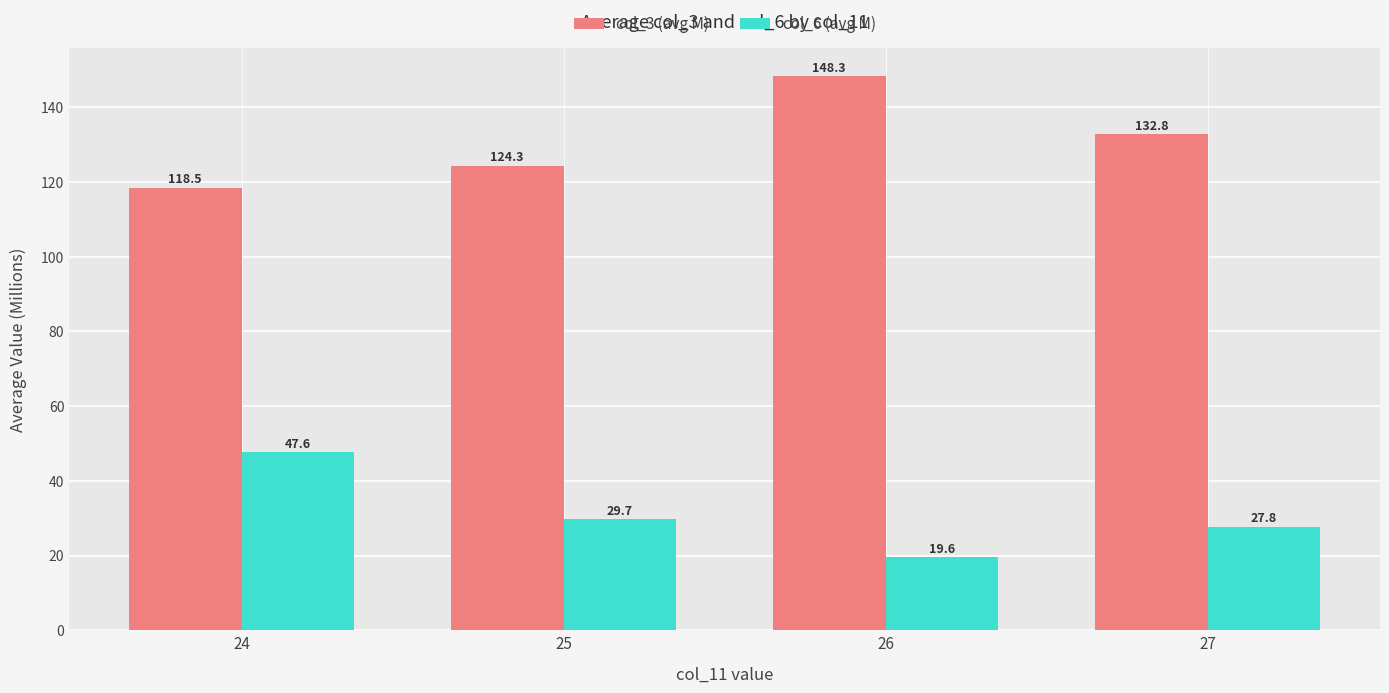

Rank the categories by col_3 (avg M) value from lowest to highest.

24, 25, 27, 26